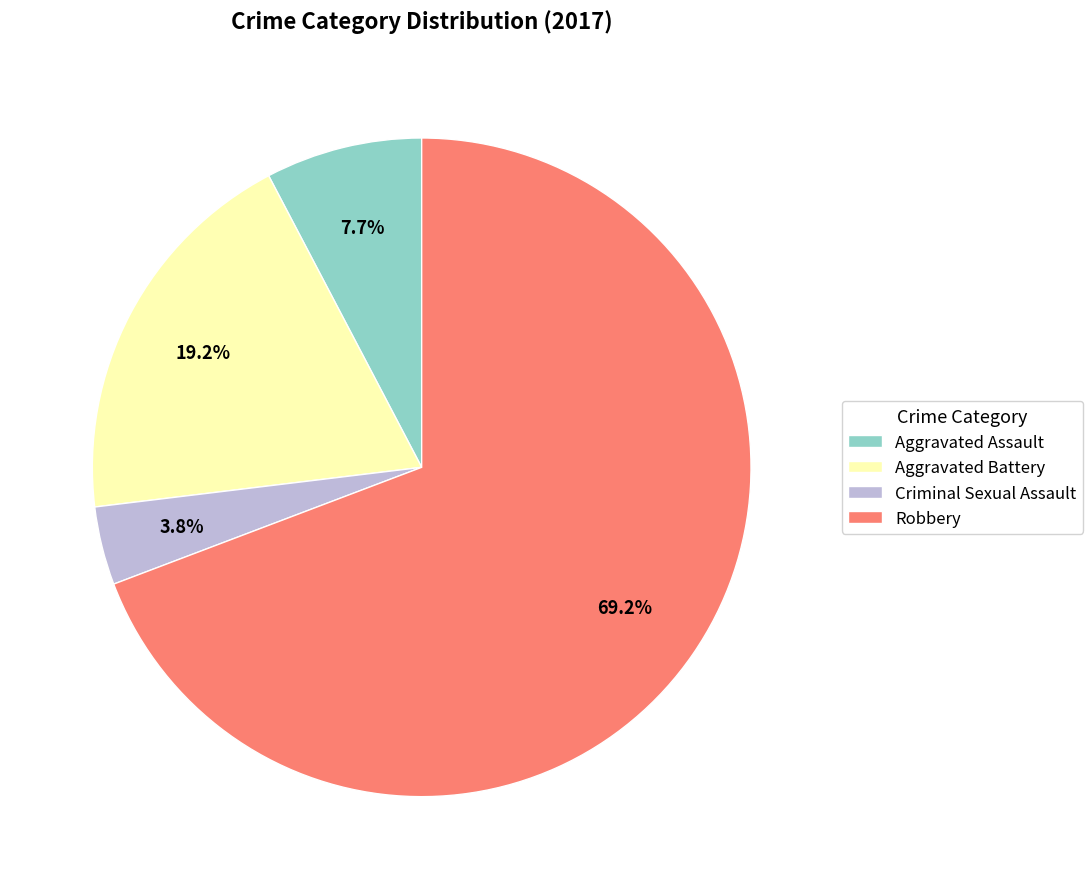

Does Robbery represent more than half of the total?

Yes